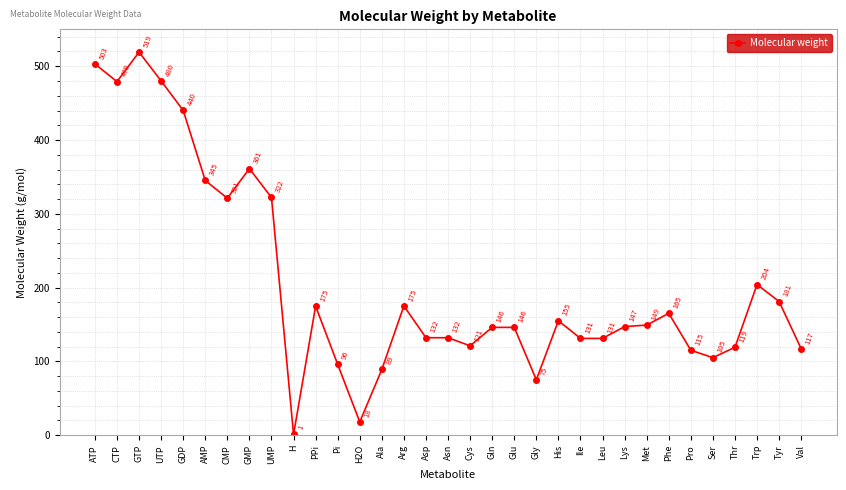

Which has a higher value, Trp or UTP?

UTP